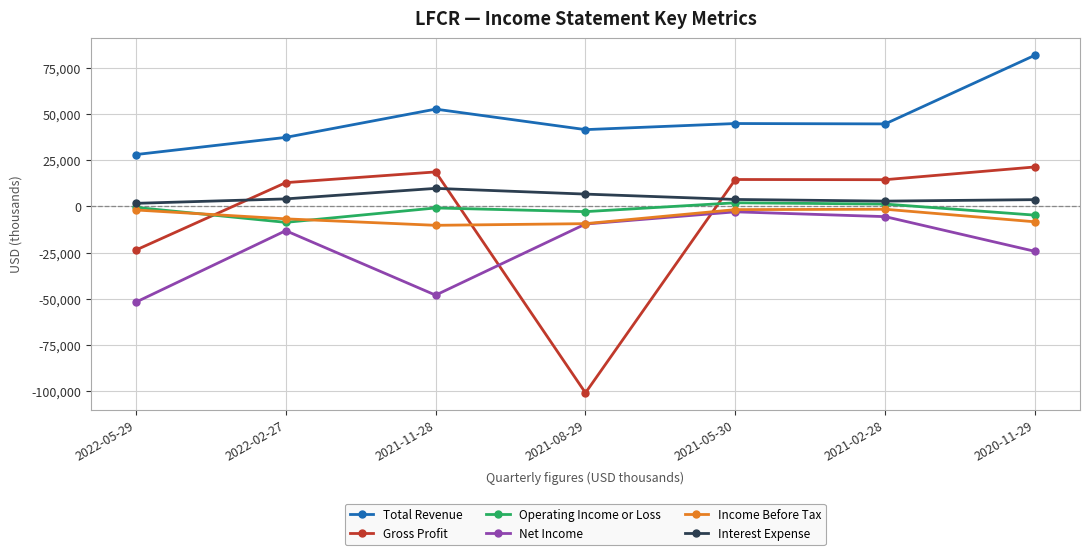

What is the average value of the Operating Income or Loss series?

-2014